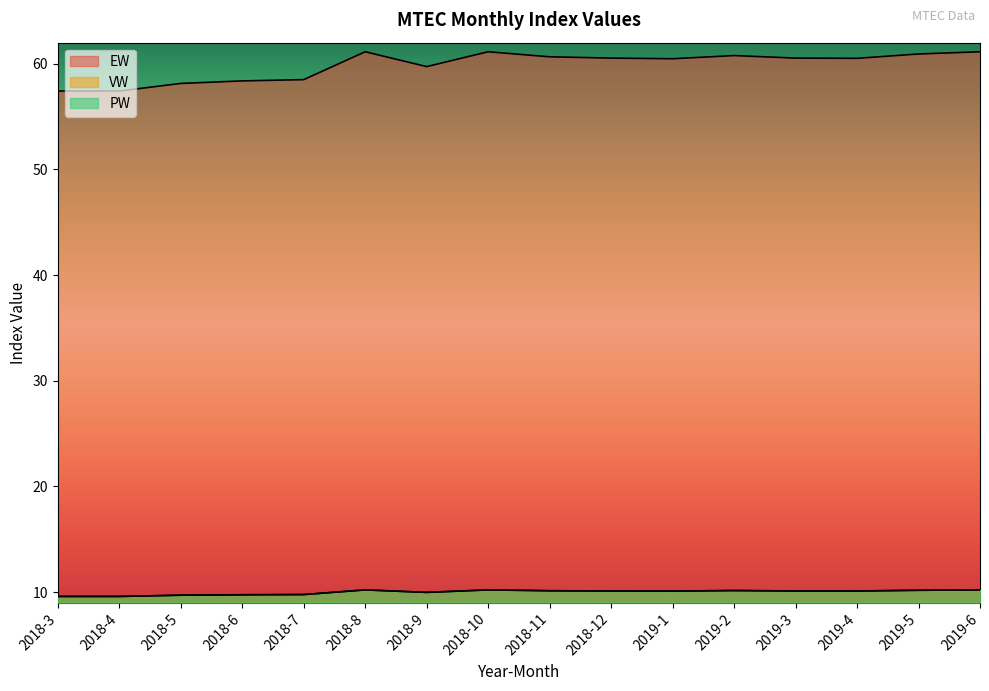

True or false: PW and EW intersect in this chart.

False